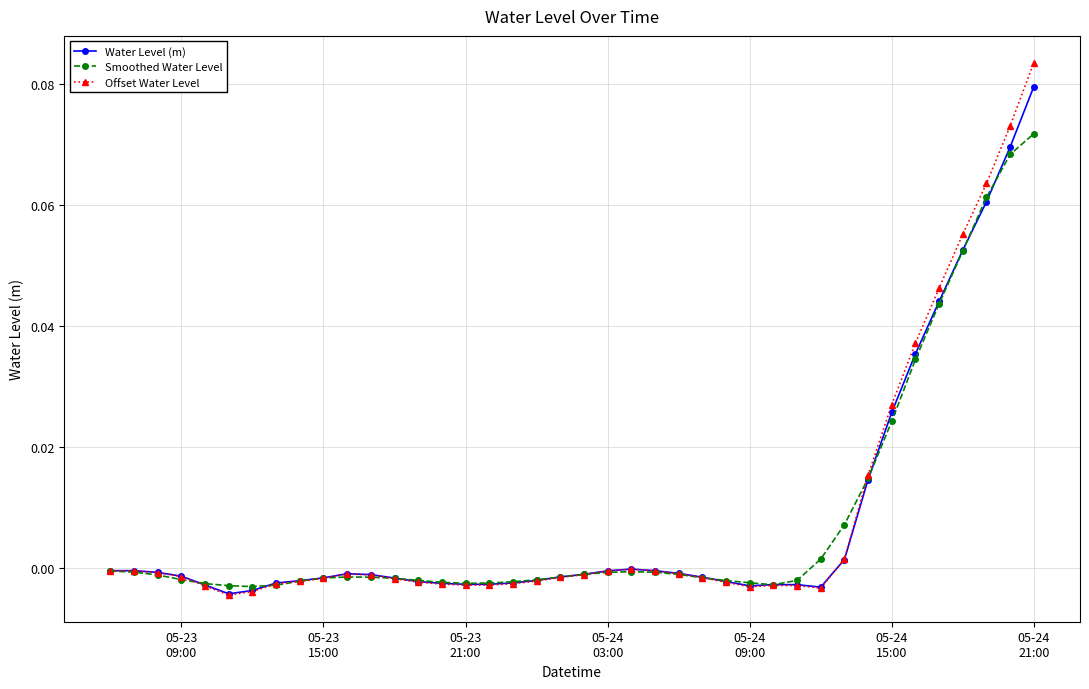

Rank the series by their maximum value, from highest to lowest.

Offset Water Level, Water Level (m), Smoothed Water Level